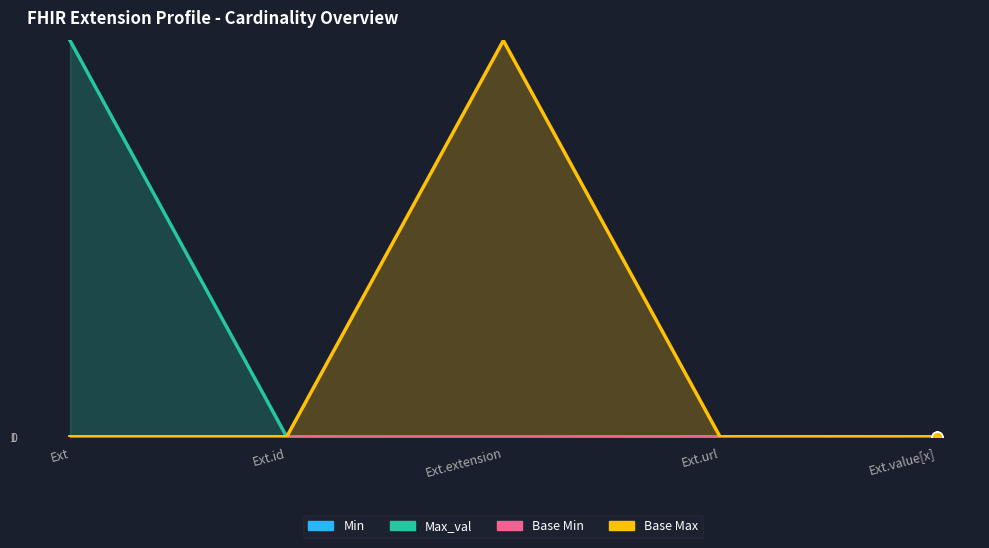

At how many categories does at least one series exceed 134?

2